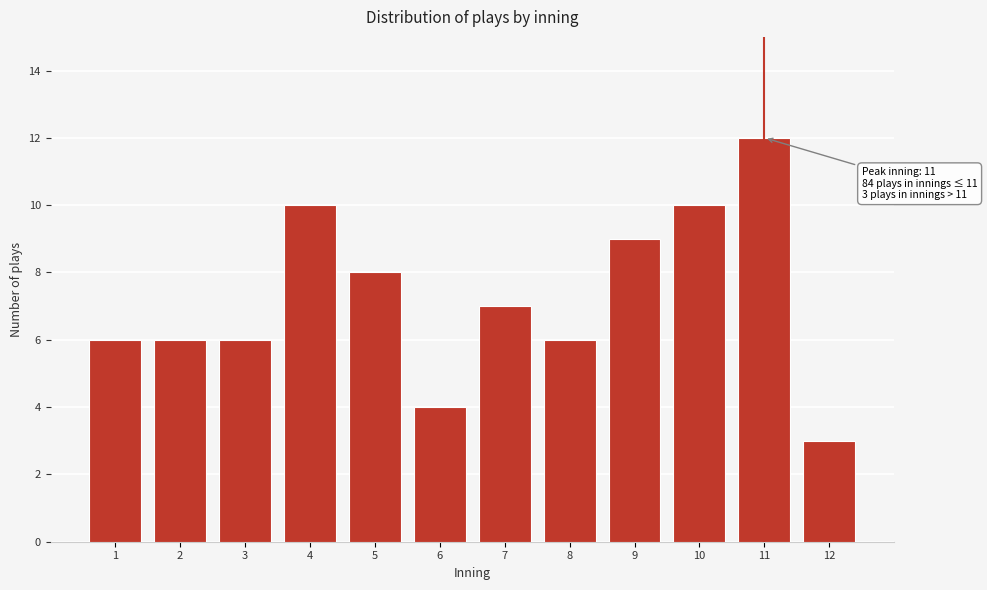

Reading right to left, list all the values displayed in this chart.

12=3	11=12	10=10	9=9	8=6	7=7	6=4	5=8	4=10	3=6	2=6	1=6